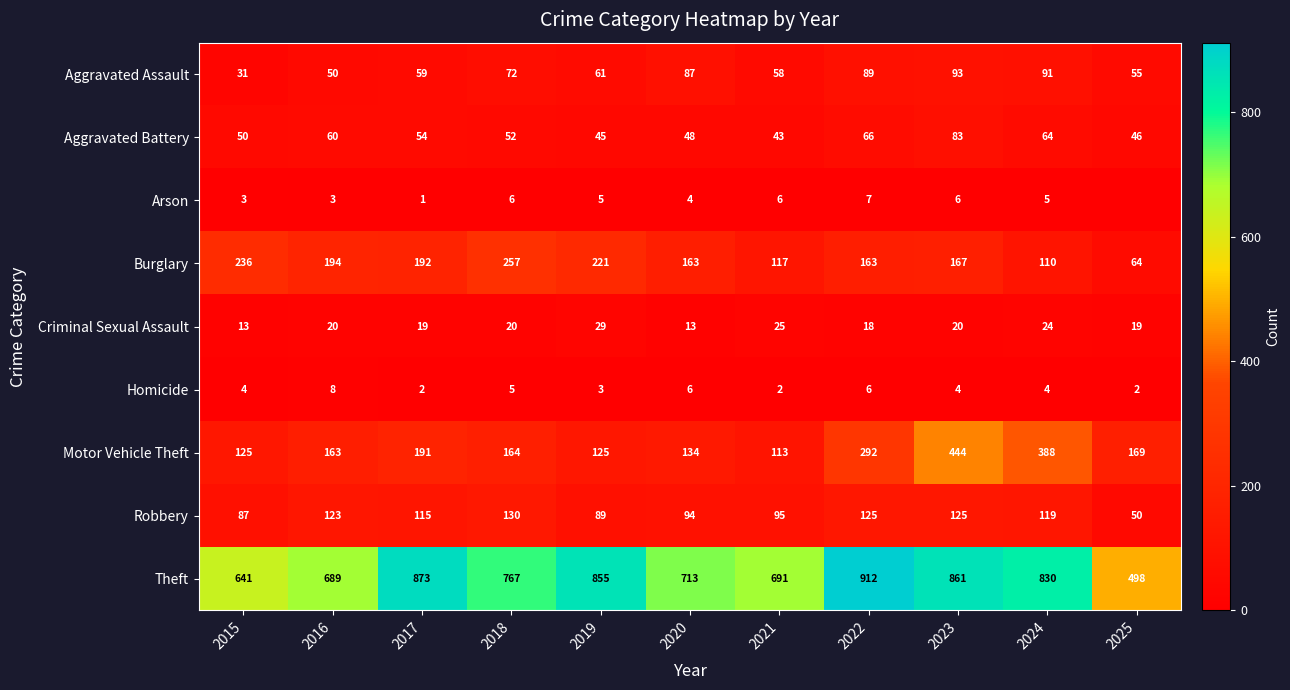

How many categories are shown in the chart?

11